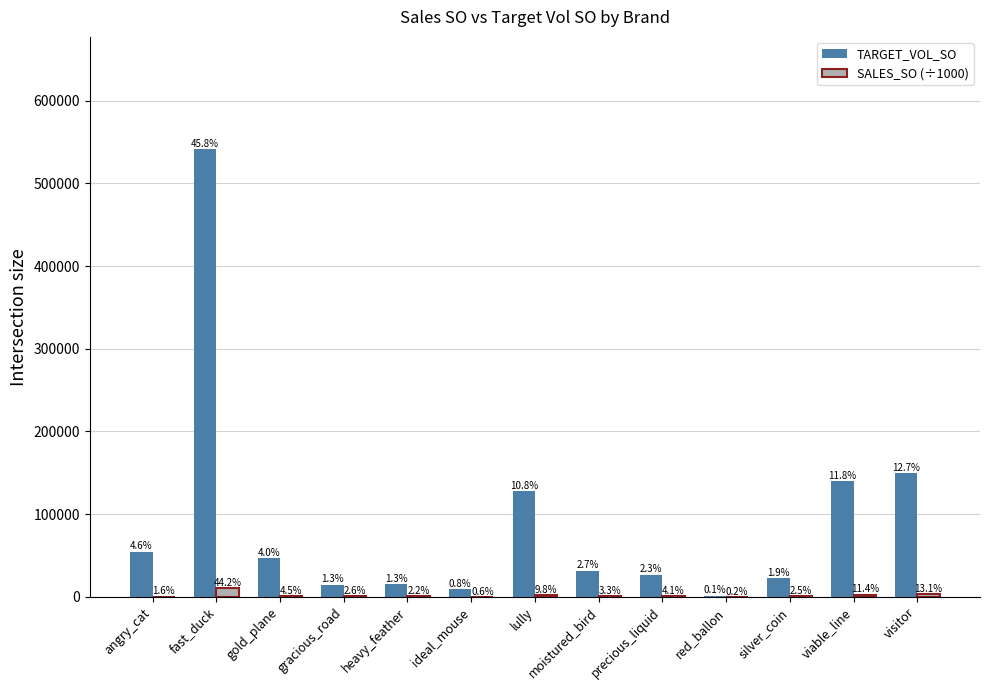

Where is TARGET_VOL_SO nearest to the value 271645?

visitor